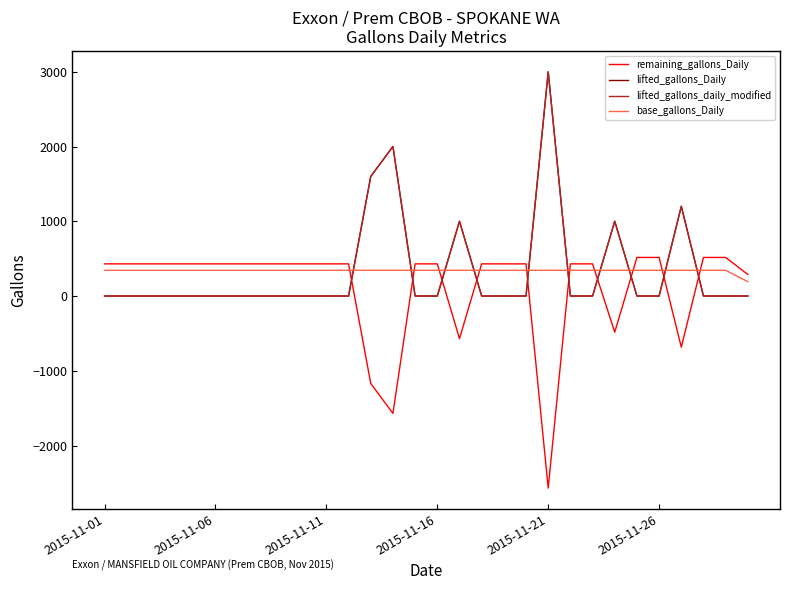

Is this an area chart (filled region under the line)?

No